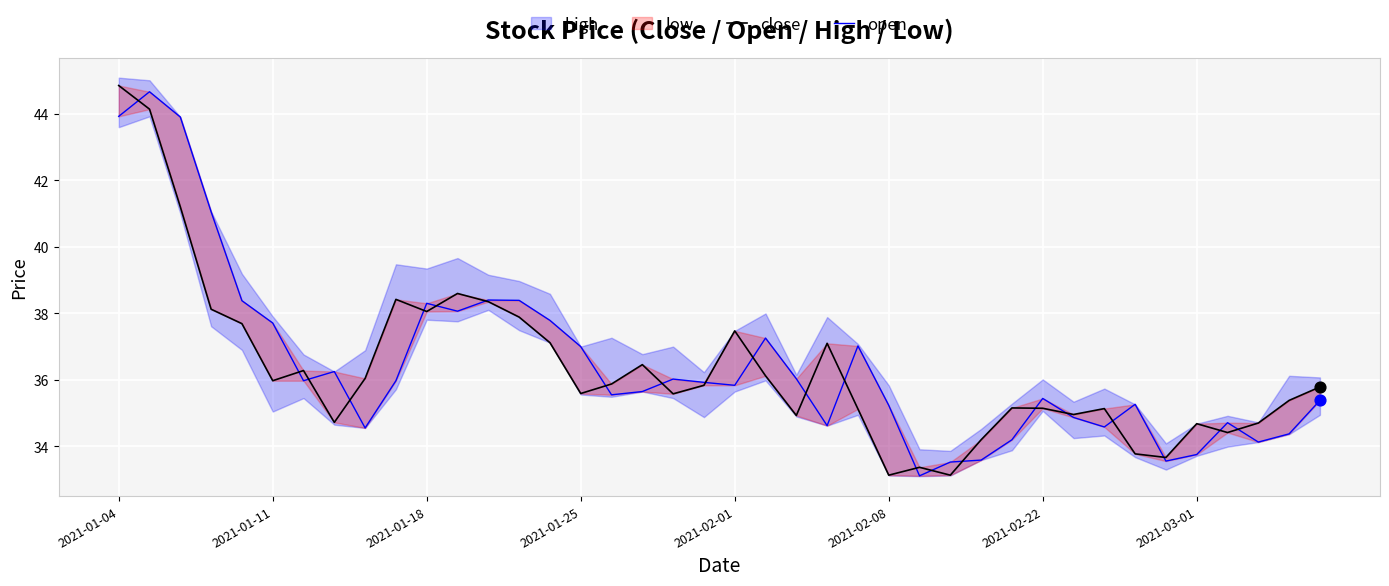

Which series has the widest spread of Y values?

close